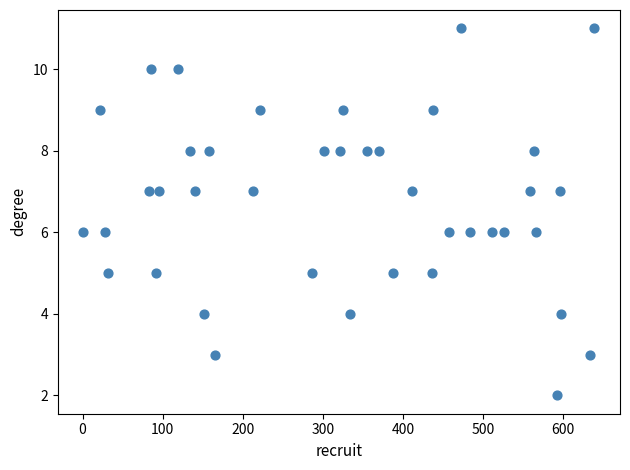

What is the range of X values (max minus min)?

638